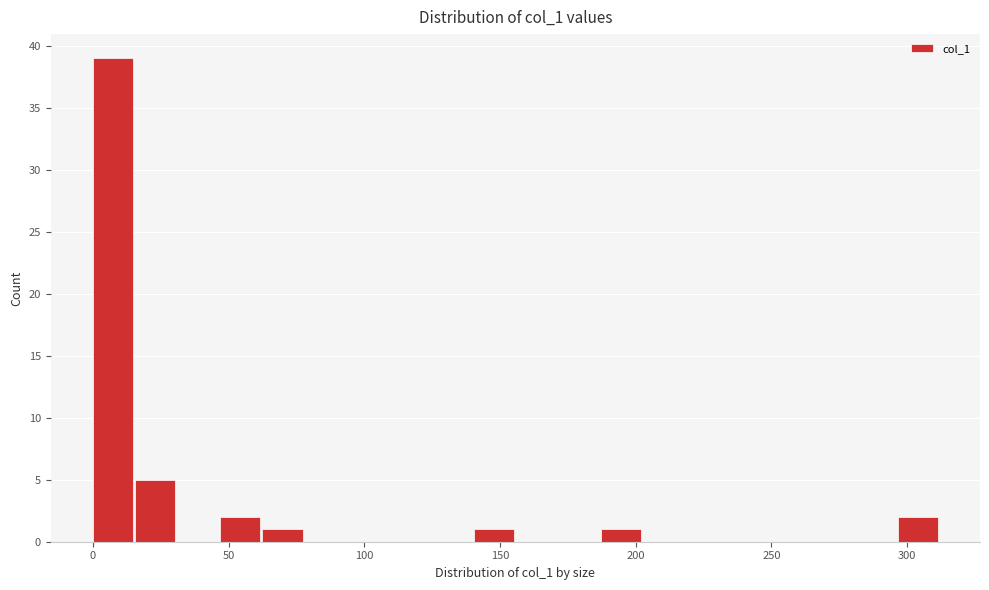

Around what value on the x-axis is the tallest bar? Give the approximate position of its centre, as read against the axis.

5